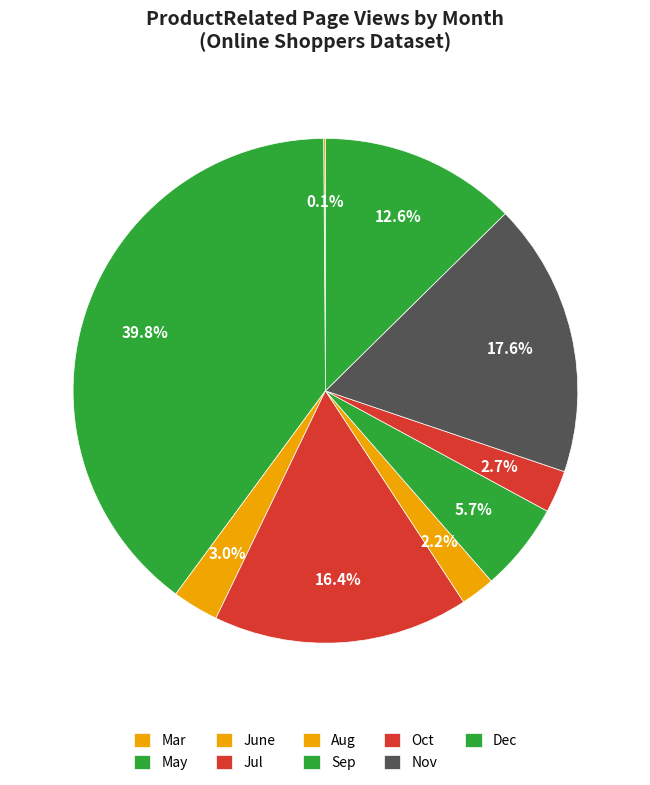

Does Aug represent more than half of the total?

No